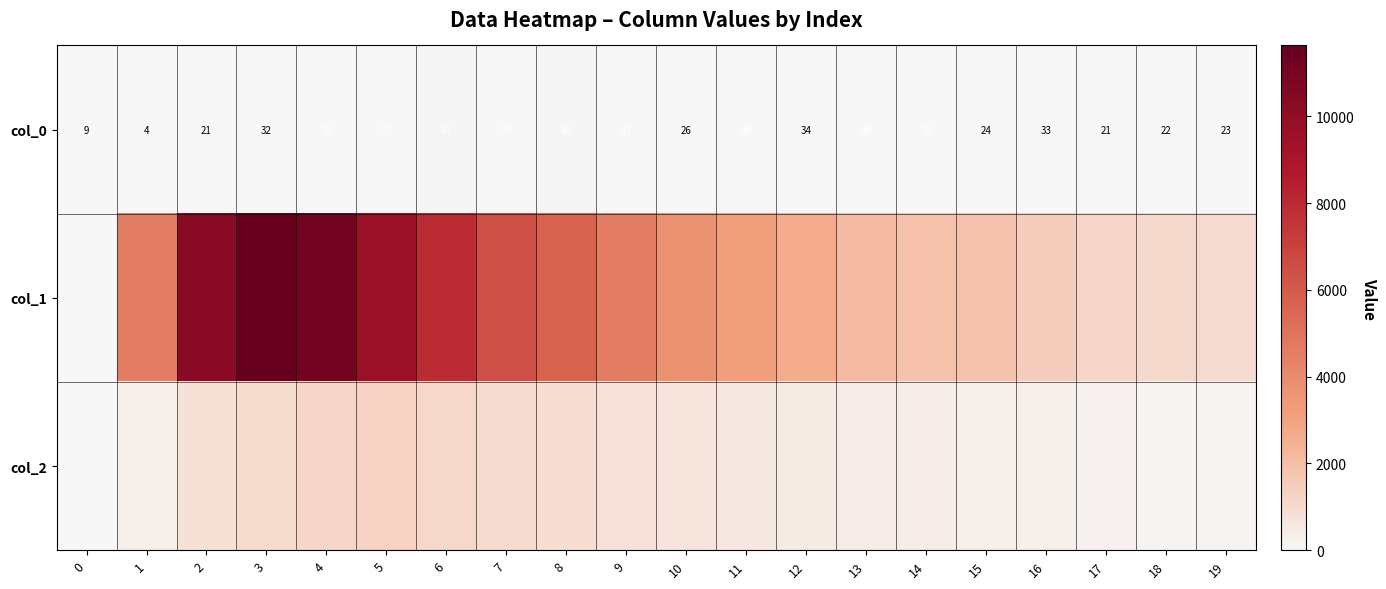

True or false: col_0 has a value of 30 at 8.

False